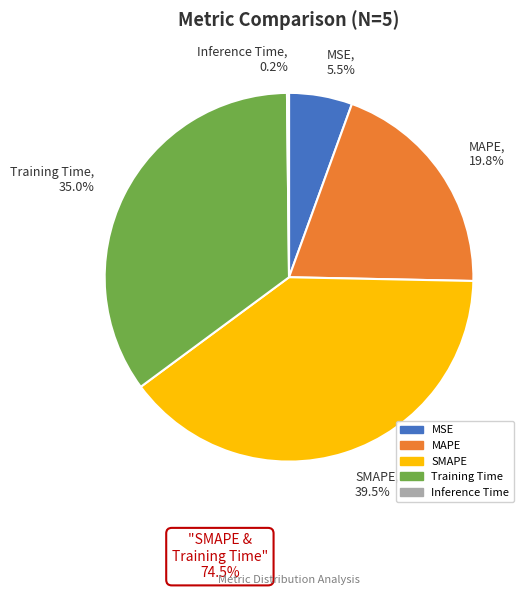

What percentage is NOT represented by MSE?

94.5%